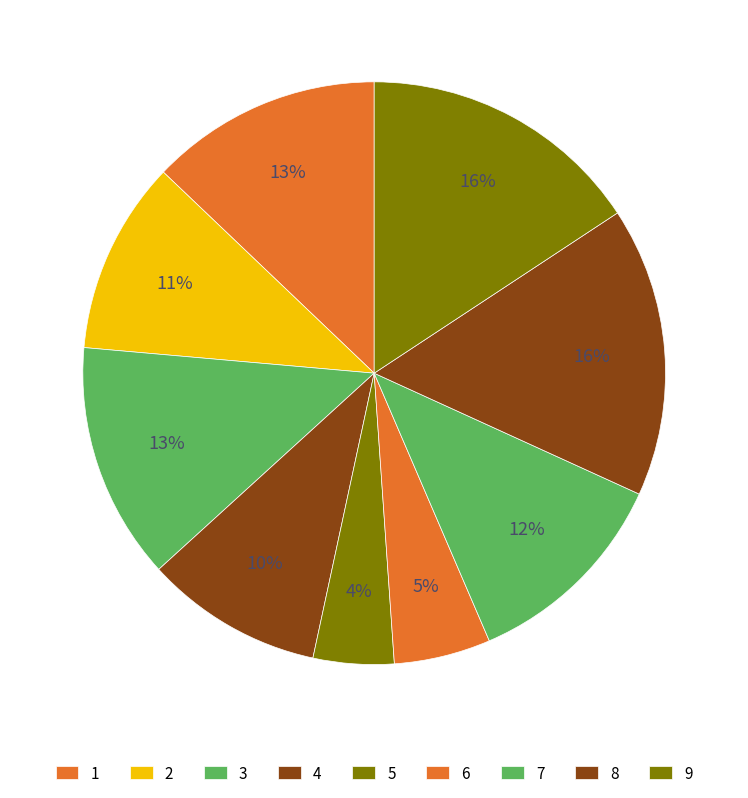

How many slices are in this pie chart?

9